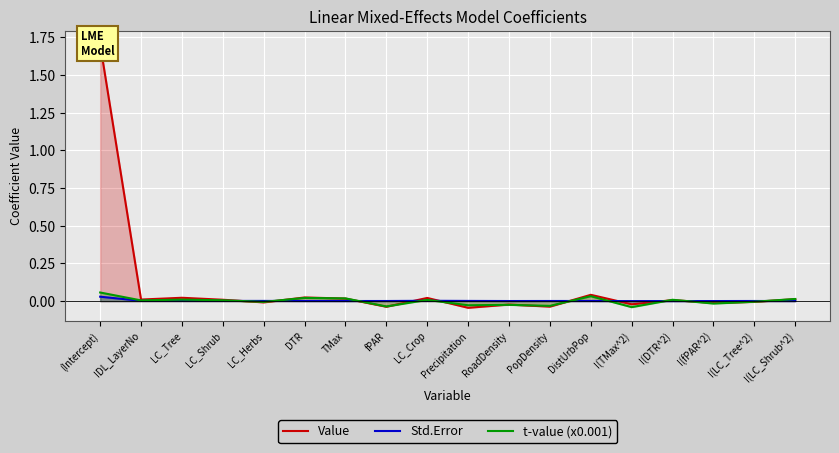

Reading left to right, transcribe all the data shown in this chart.

Value: (Intercept)=1.7	IDL_LayerNo=0.0	LC_Tree=0.0	LC_Shrub=0.0	LC_Herbs=-0.0	DTR=0.0	TMax=0.0	fPAR=-0.0	LC_Crop=0.0	Precipitation=-0.0	RoadDensity=-0.0	PopDensity=-0.0	DistUrbPop=0.0	I(TMax^2)=-0.0	I(DTR^2)=0.0	I(fPAR^2)=-0.0	I(LC_Tree^2)=-0.0	I(LC_Shrub^2)=0.0
Std.Error: (Intercept)=0.0	IDL_LayerNo=0.0	LC_Tree=0.0	LC_Shrub=0.0	LC_Herbs=0.0	DTR=0.0	TMax=0.0	fPAR=0.0	LC_Crop=0.0	Precipitation=0.0	RoadDensity=0.0	PopDensity=0.0	DistUrbPop=0.0	I(TMax^2)=0.0	I(DTR^2)=0.0	I(fPAR^2)=0.0	I(LC_Tree^2)=0.0	I(LC_Shrub^2)=0.0
t-value (x0.001): (Intercept)=0.1	IDL_LayerNo=0.0	LC_Tree=0.0	LC_Shrub=0.0	LC_Herbs=-0.0	DTR=0.0	TMax=0.0	fPAR=-0.0	LC_Crop=0.0	Precipitation=-0.0	RoadDensity=-0.0	PopDensity=-0.0	DistUrbPop=0.0	I(TMax^2)=-0.0	I(DTR^2)=0.0	I(fPAR^2)=-0.0	I(LC_Tree^2)=-0.0	I(LC_Shrub^2)=0.0